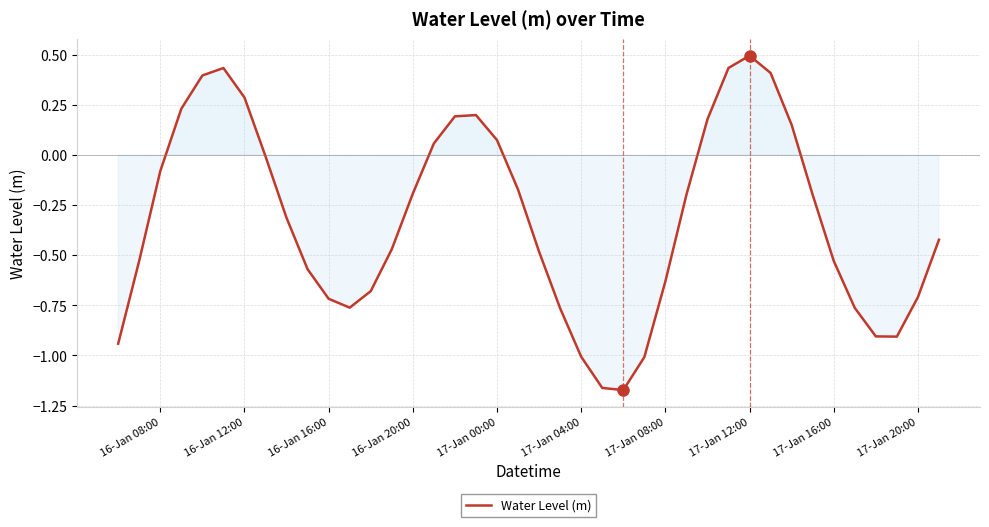

What is the difference between the maximum and minimum values?

1.7